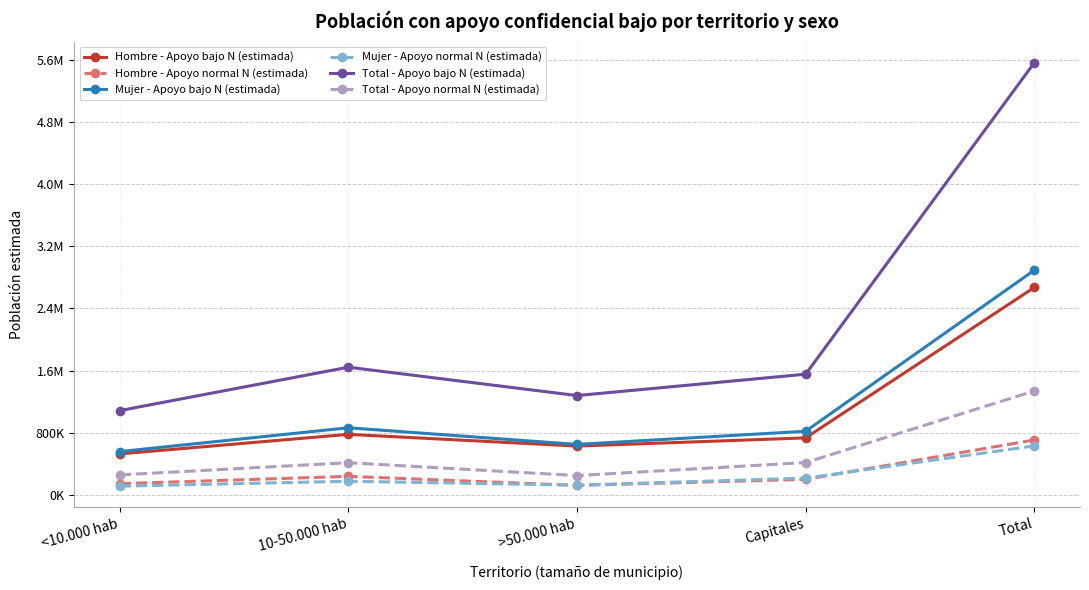

Which series has the widest spread of values?

Total - Apoyo bajo N (estimada)